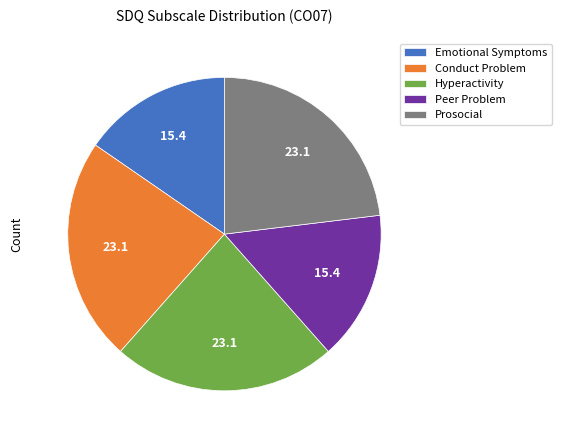

Combined, do Hyperactivity and Prosocial account for over 50%?

No